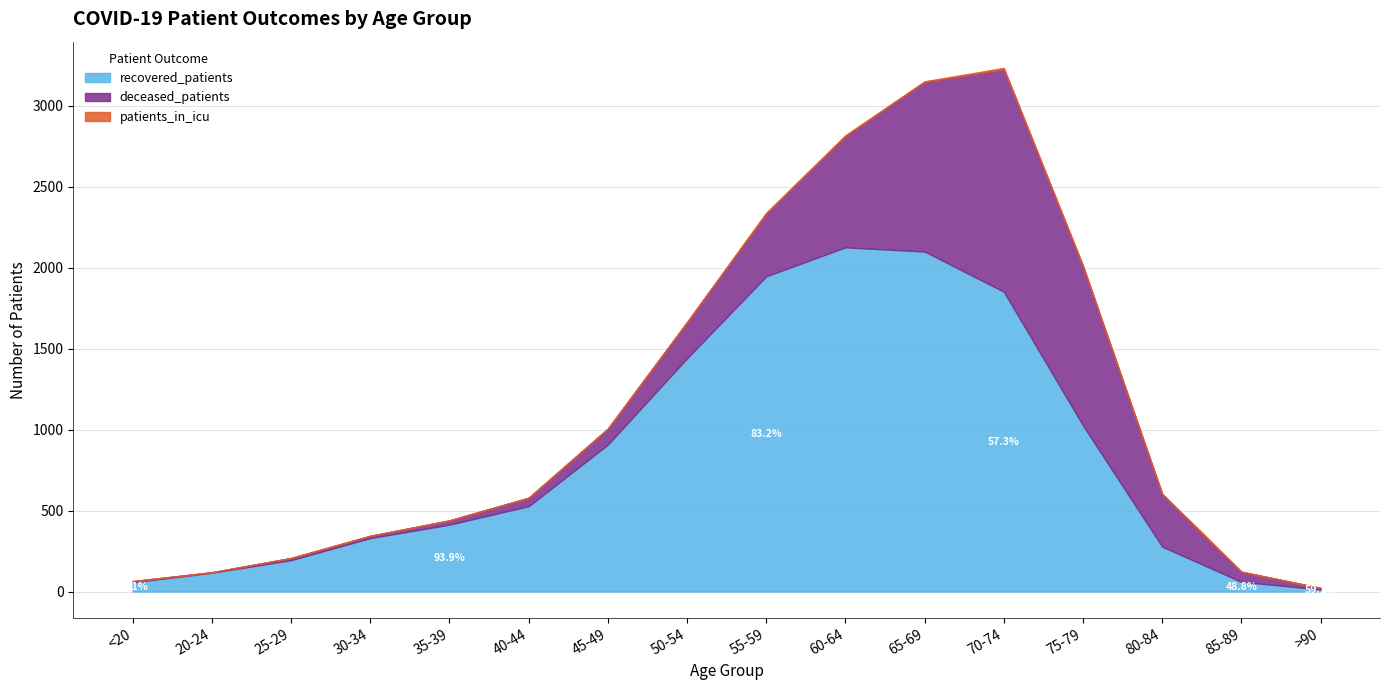

What is the label of the 8th point from the left?

50-54